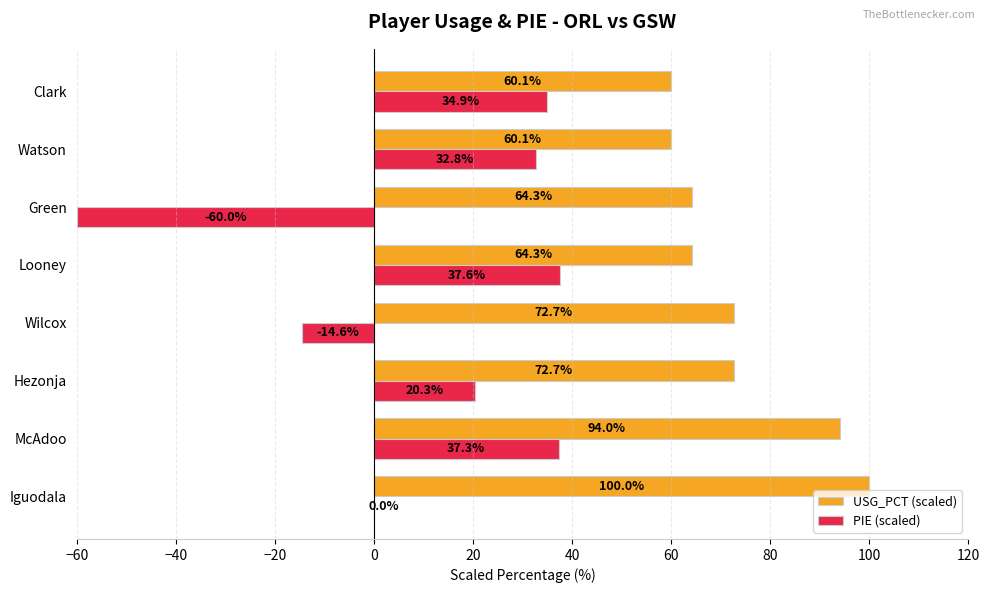

What is the total value across all series at Hezonja?

93.0